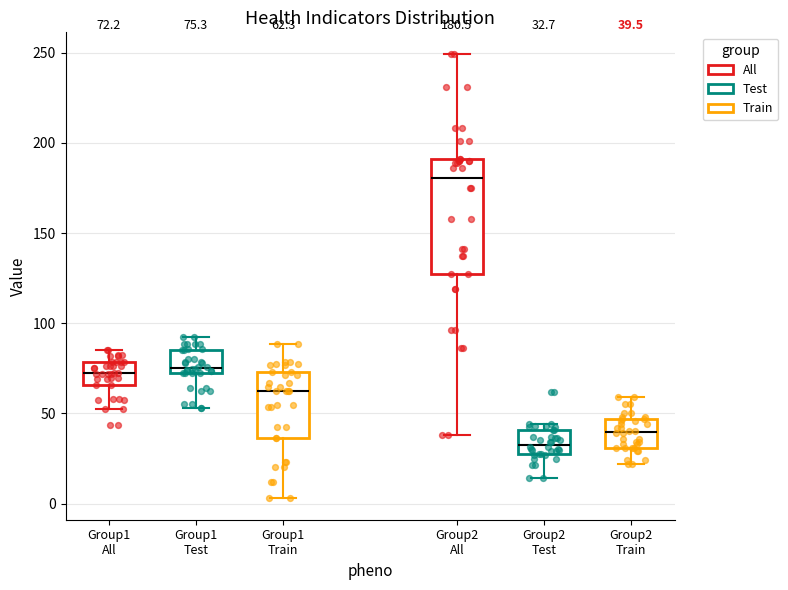

Which box is the tallest, from its lower edge to its upper edge?

Group2 All